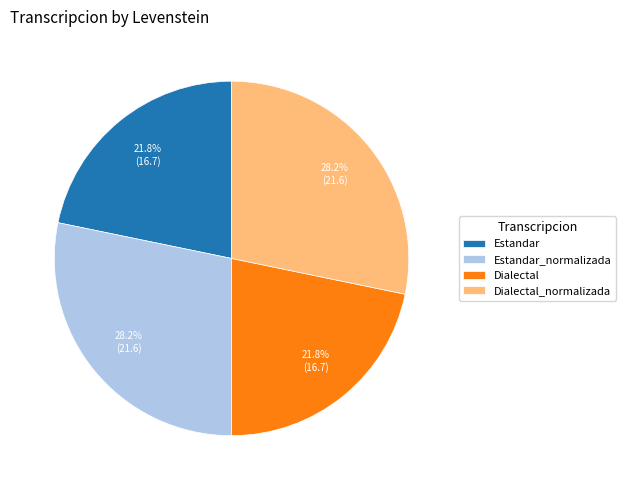

Is Estandar_normalizada the majority of the pie?

No